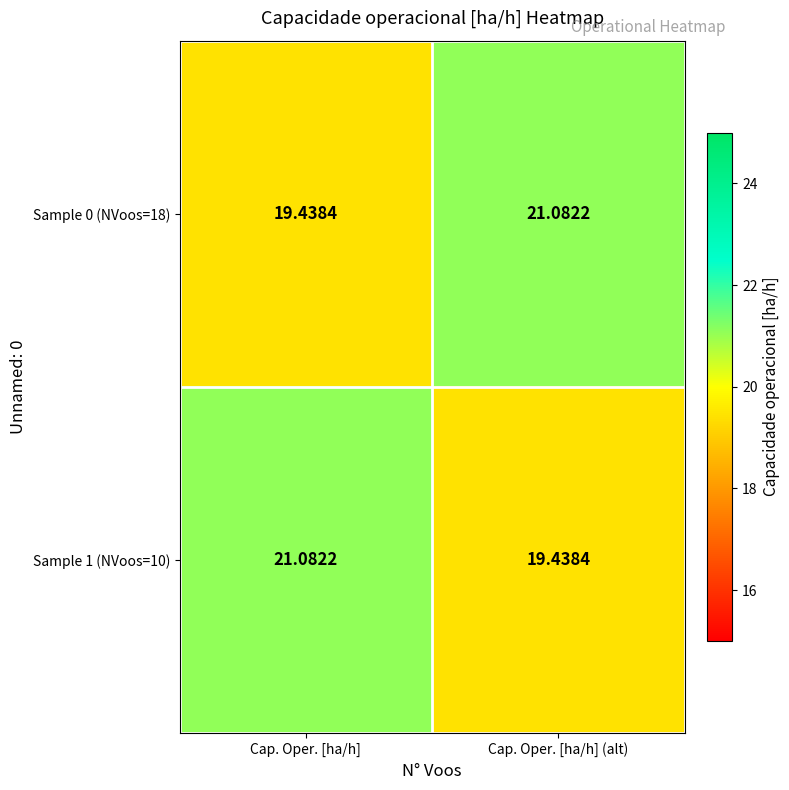

List the labels in order of Sample 0 (NVoos=18) value, smallest first.

Cap. Oper. [ha/h], Cap. Oper. [ha/h] (alt)